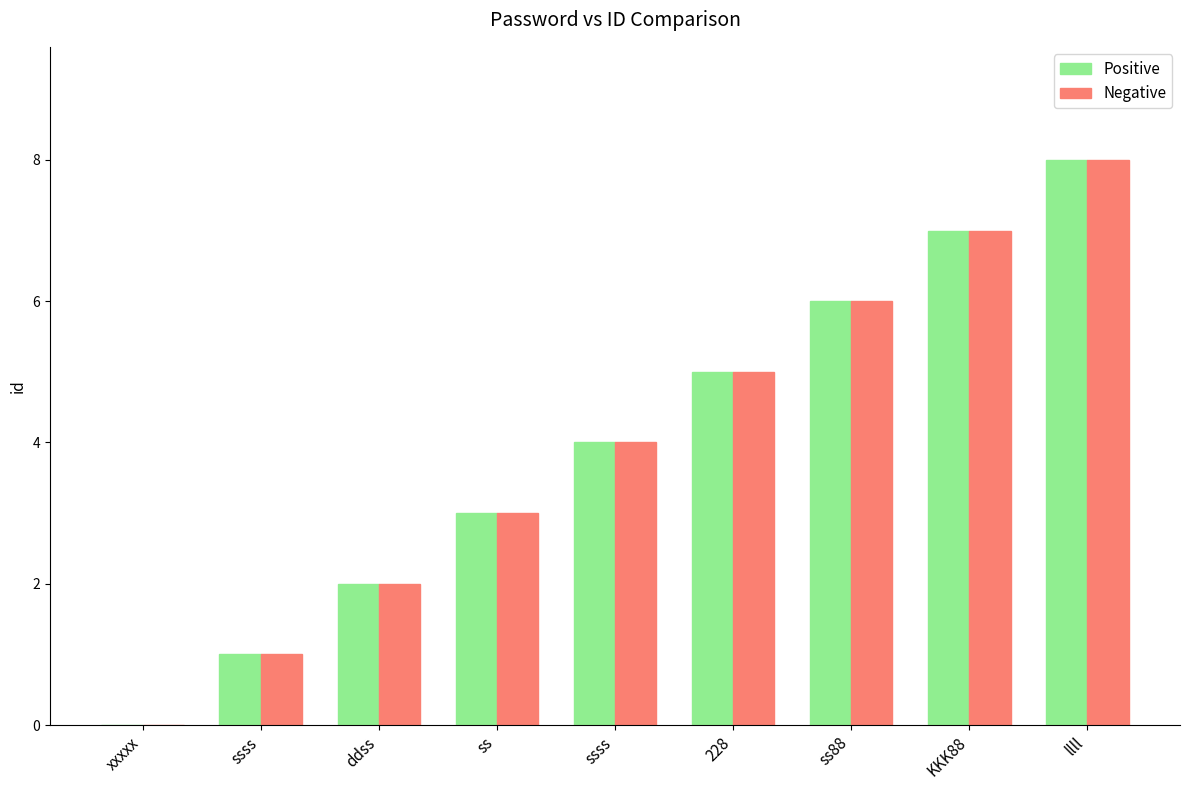

What are all the series names shown in the legend?

Positive, Negative